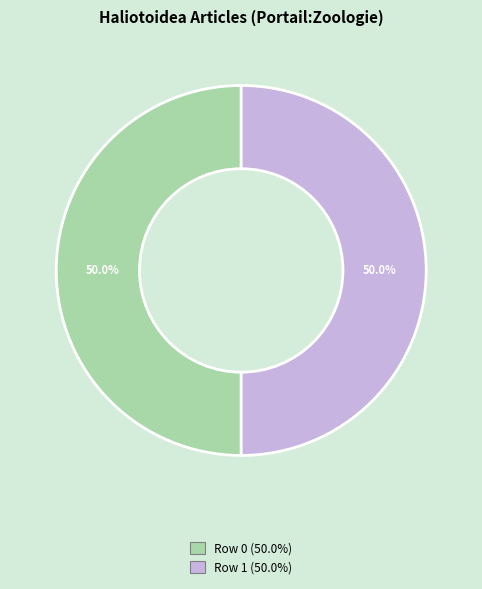

What portion of the pie excludes Row 1?

50.0%